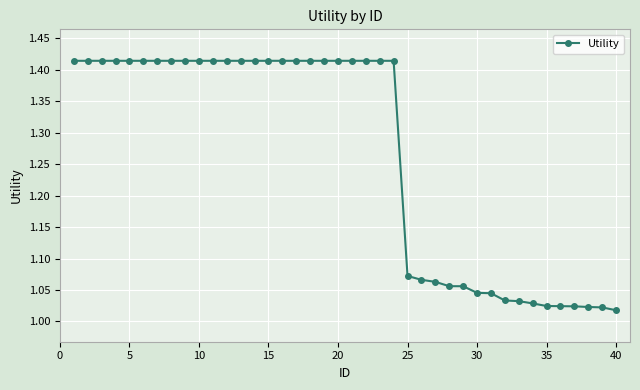

What is the difference between the maximum and minimum values?

0.4